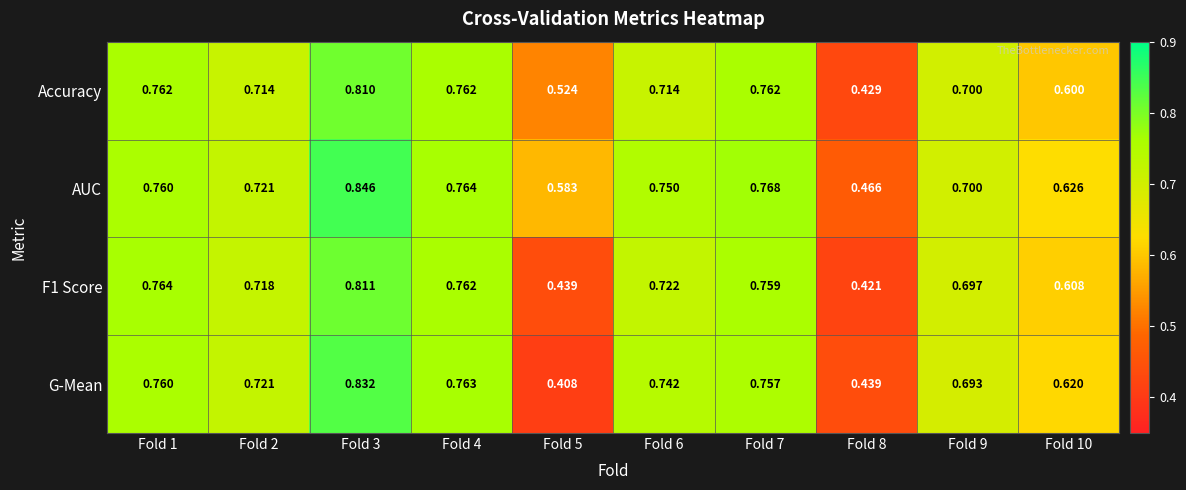

Is the value of G-Mean at Fold 3 greater than the value of AUC at Fold 1?

Yes